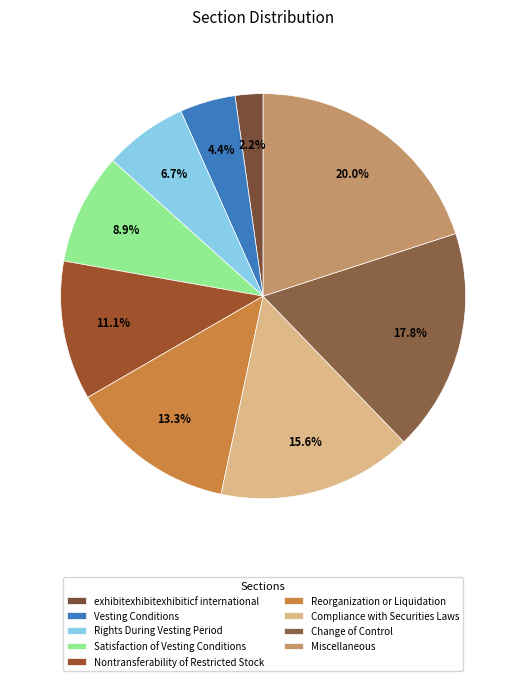

What is the largest slice in the pie chart?

Miscellaneous